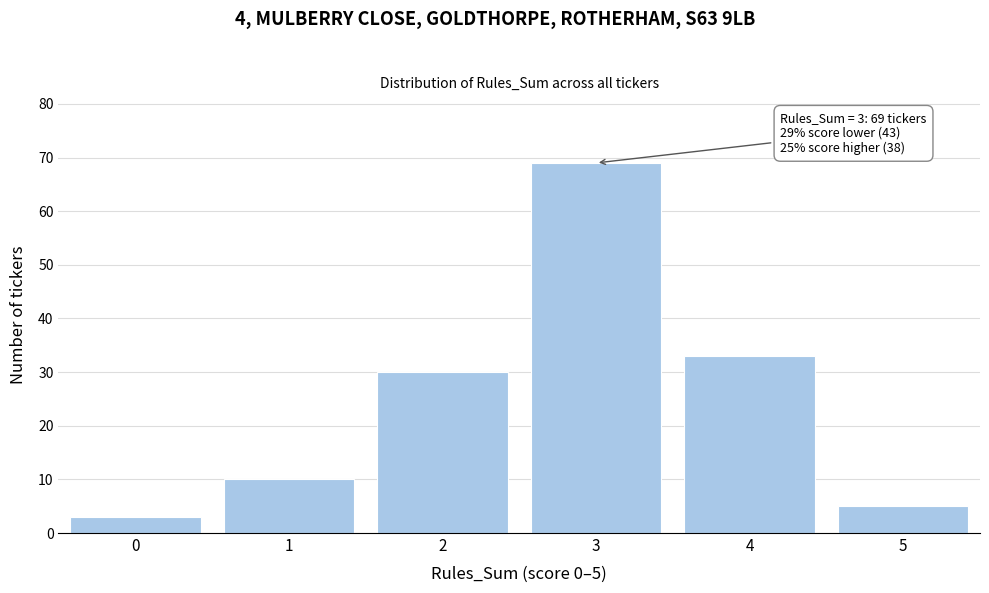

Reading left to right, extract all data points from this chart.

3	10	30	69	33	5